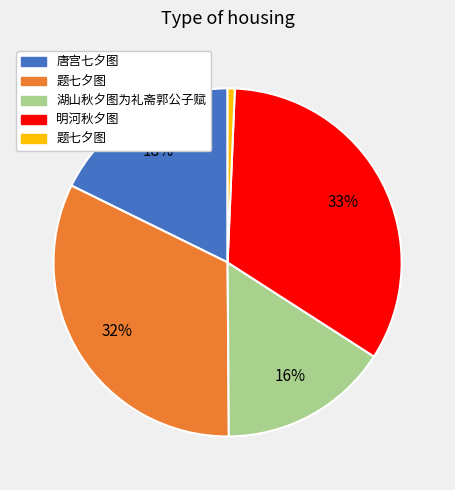

To the nearest percent, what is the average slice percentage?

20%